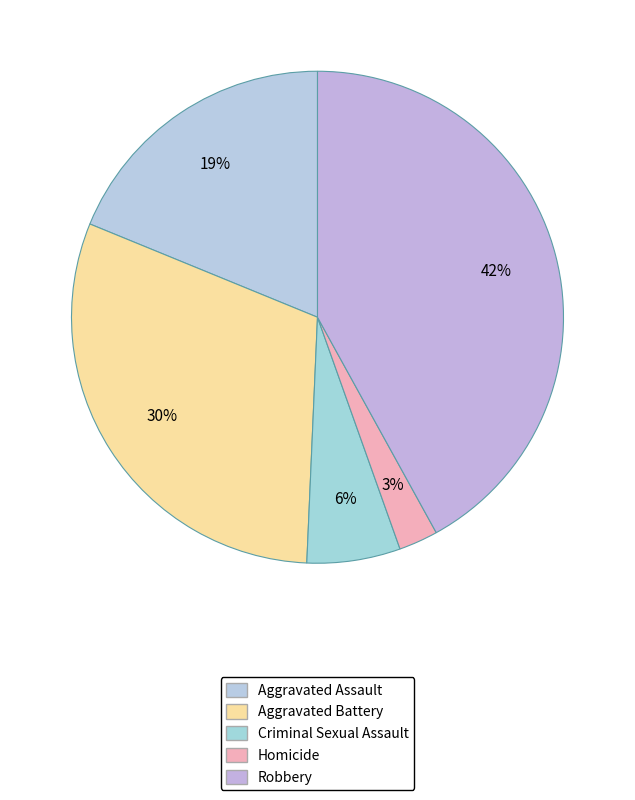

Count the number of slices in the pie.

5